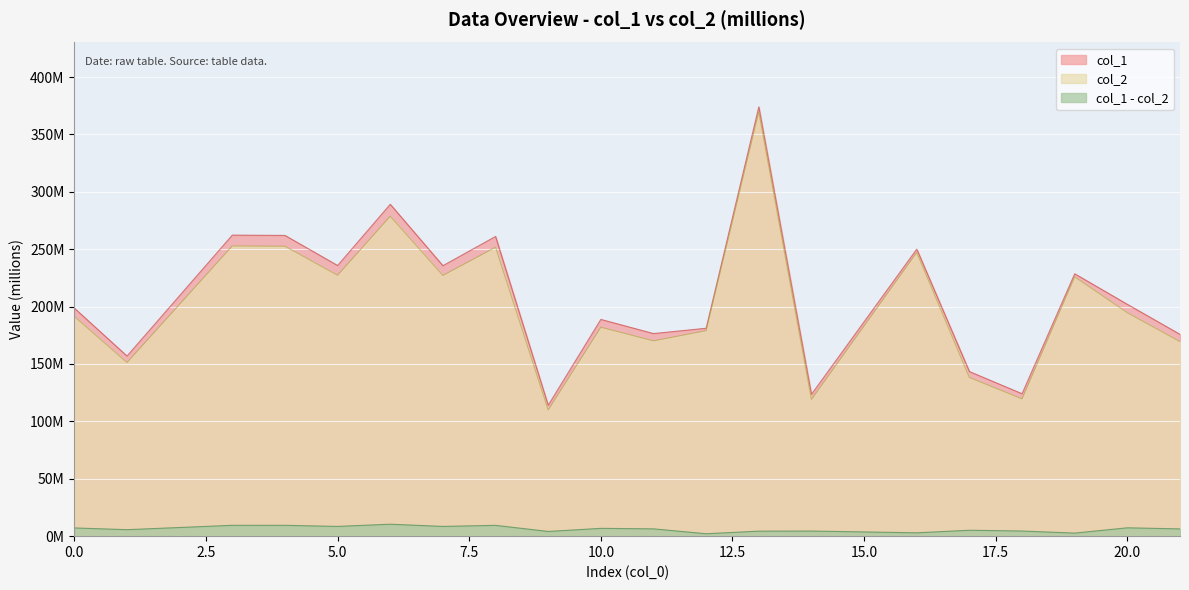

What is the difference between the maximum and minimum values in the col_1 series?

260.0